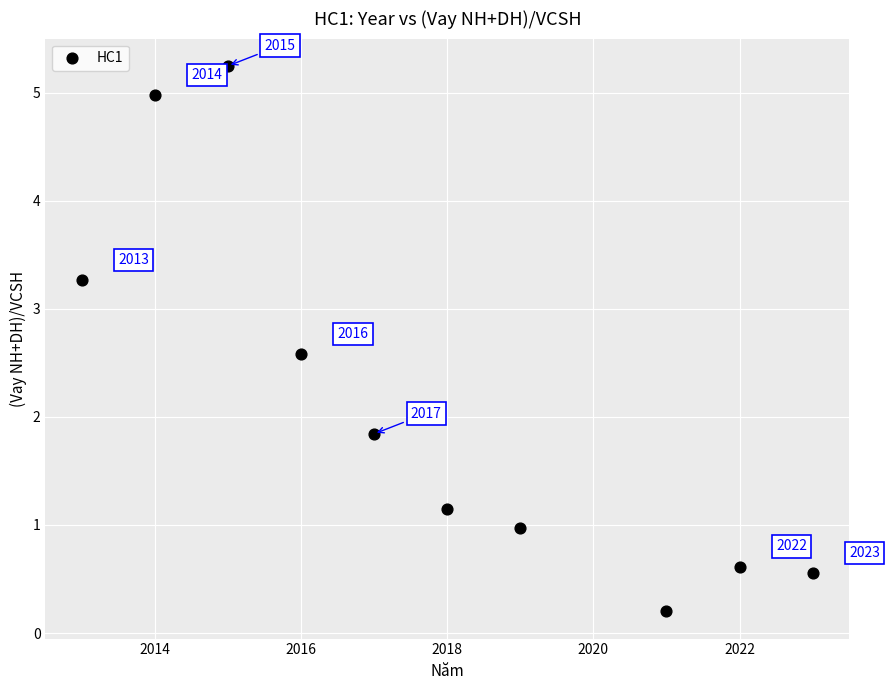

What is the average Y value?

2.1